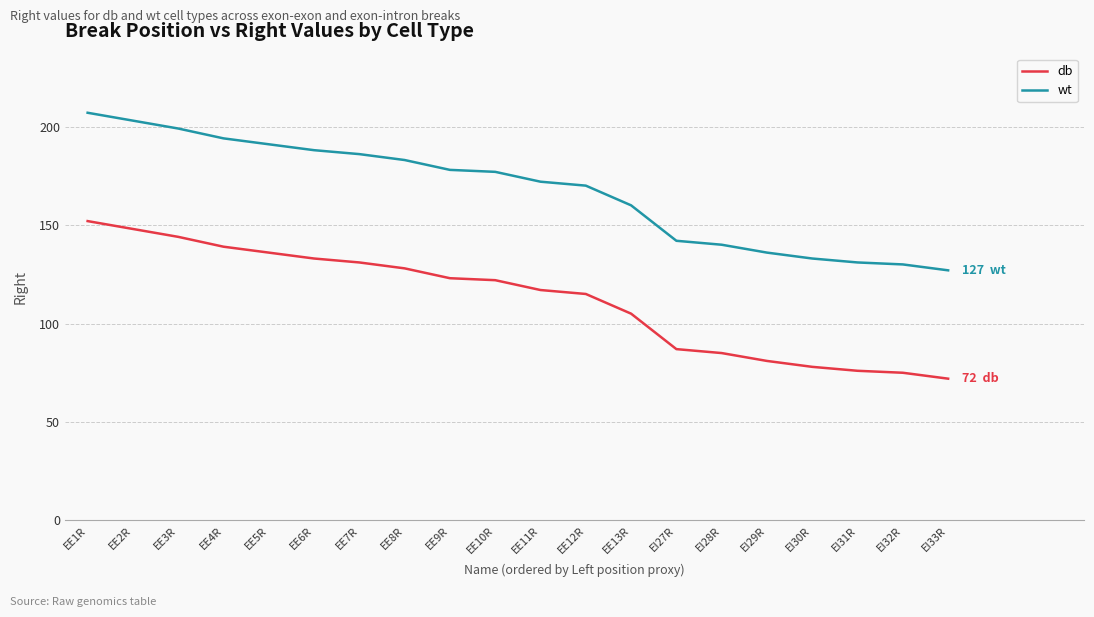

Reading left to right, list all the values displayed in this chart.

db: EE1R=152	EE2R=148	EE3R=144	EE4R=139	EE5R=136	EE6R=133	EE7R=131	EE8R=128	EE9R=123	EE10R=122	EE11R=117	EE12R=115	EE13R=105	EI27R=87	EI28R=85	EI29R=81	EI30R=78	EI31R=76	EI32R=75	EI33R=72
wt: EE1R=207	EE2R=203	EE3R=199	EE4R=194	EE5R=191	EE6R=188	EE7R=186	EE8R=183	EE9R=178	EE10R=177	EE11R=172	EE12R=170	EE13R=160	EI27R=142	EI28R=140	EI29R=136	EI30R=133	EI31R=131	EI32R=130	EI33R=127